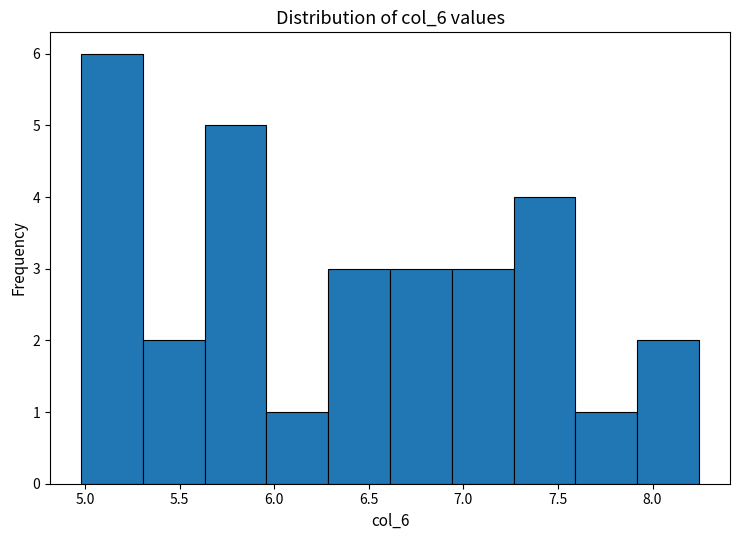

Reading left to right, transcribe this chart: for each bar, give the range it covers on the x-axis and its height. Neither the bar edges nor the heights are printed on the chart, so give them approximately, as read against the axes.

5.00 to 5.30: 6
5.30 to 5.65: 2
5.65 to 5.95: 5
5.95 to 6.30: 1
6.30 to 6.60: 3
6.60 to 6.95: 3
6.95 to 7.25: 3
7.25 to 7.60: 4
7.60 to 7.90: 1
7.90 to 8.25: 2